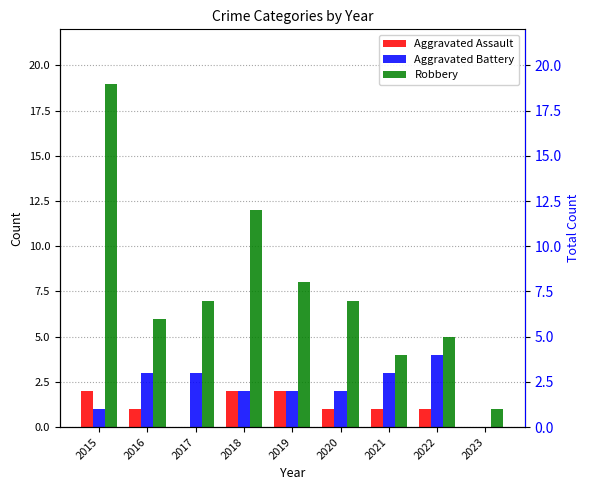

Which series changed the most between 2016 and 2021?

Robbery